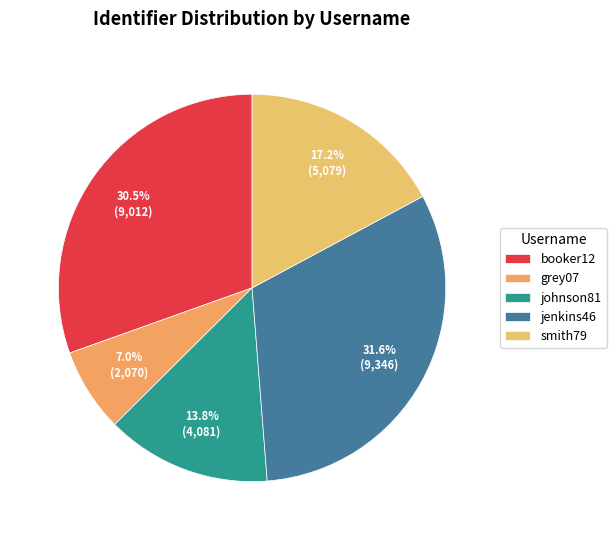

What is the smallest slice in the pie chart?

grey07